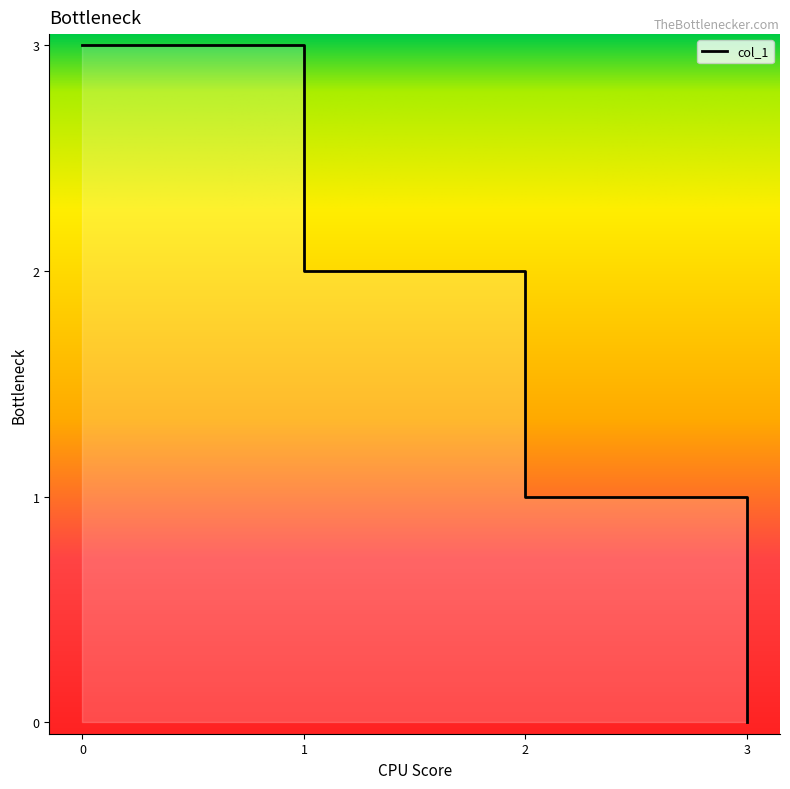

Read the value at 2.

1